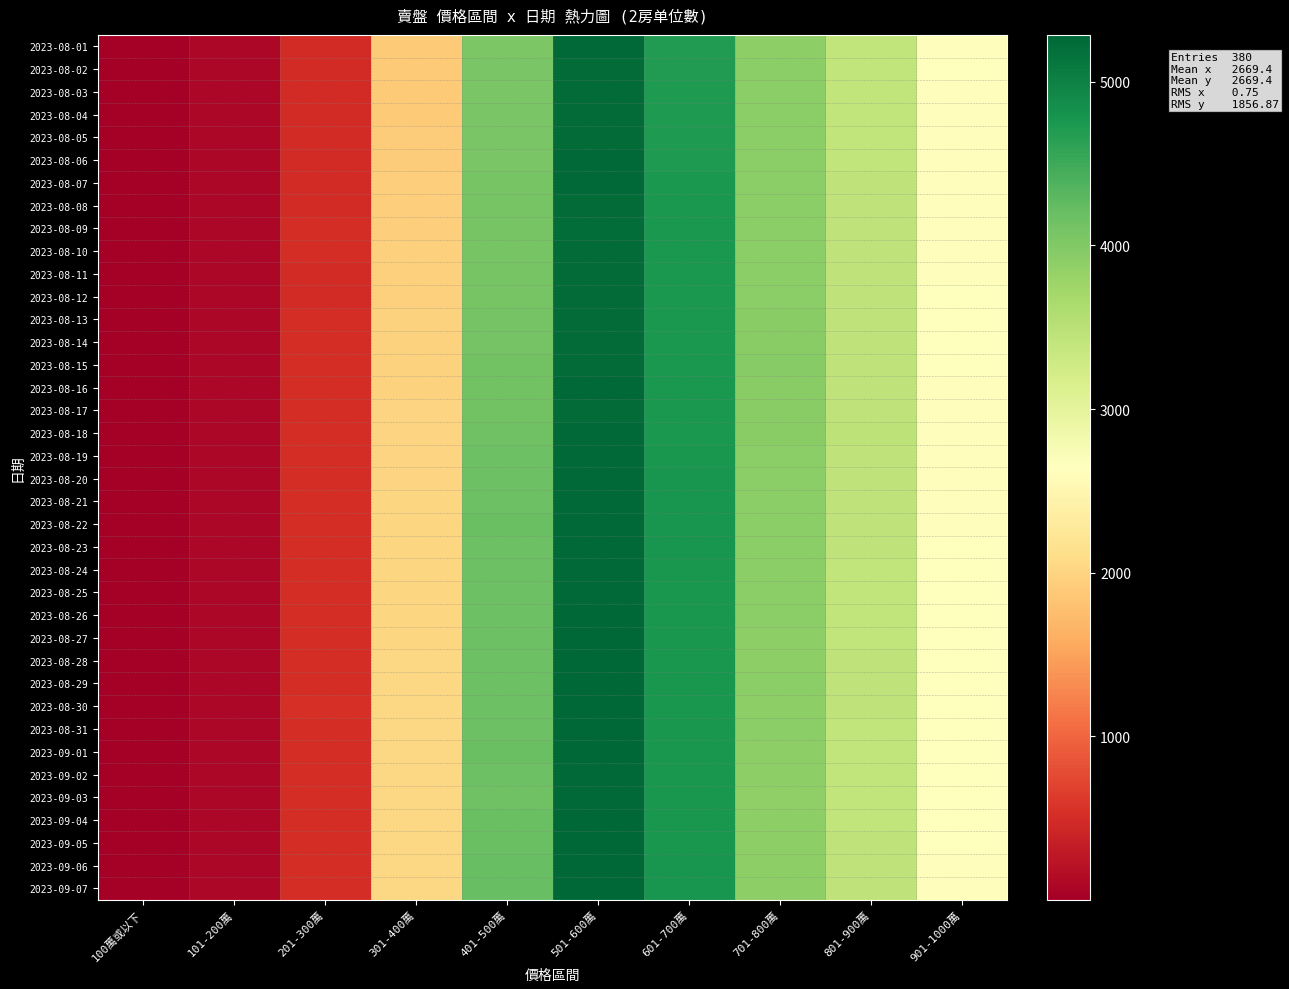

Between 501-600萬 and 201-300萬, which is larger?

501-600萬